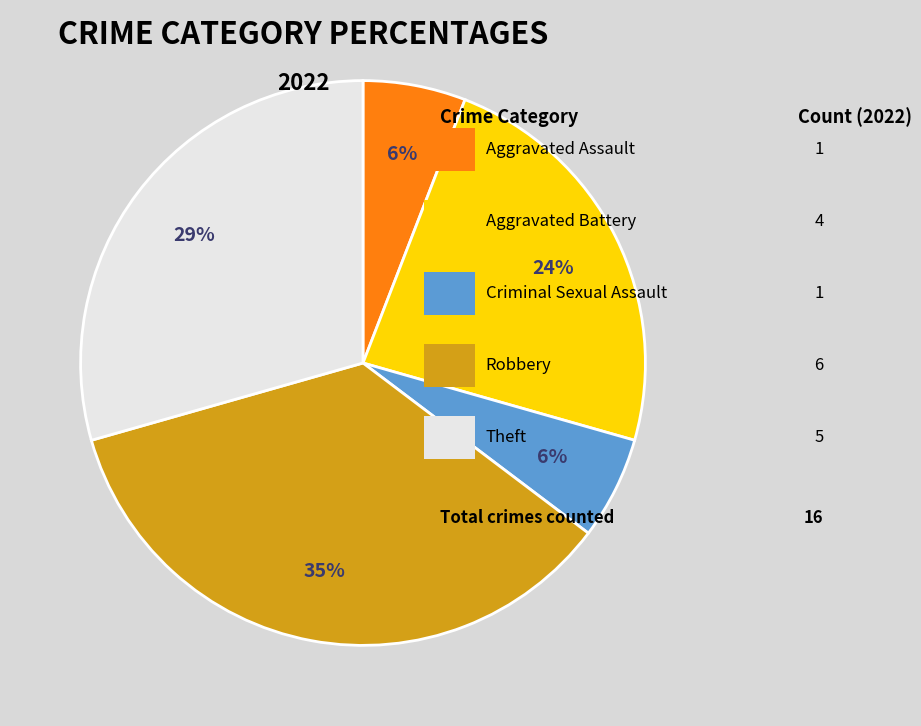

To the nearest percent, what is the average slice percentage?

20%